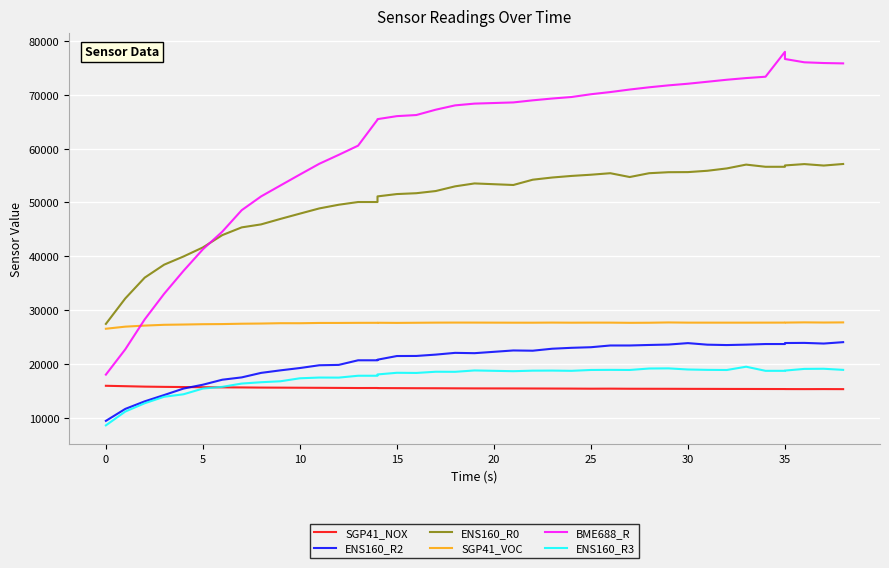

In ENS160_R2, how many points are lower than both neighbors (excluding endpoints)?

4